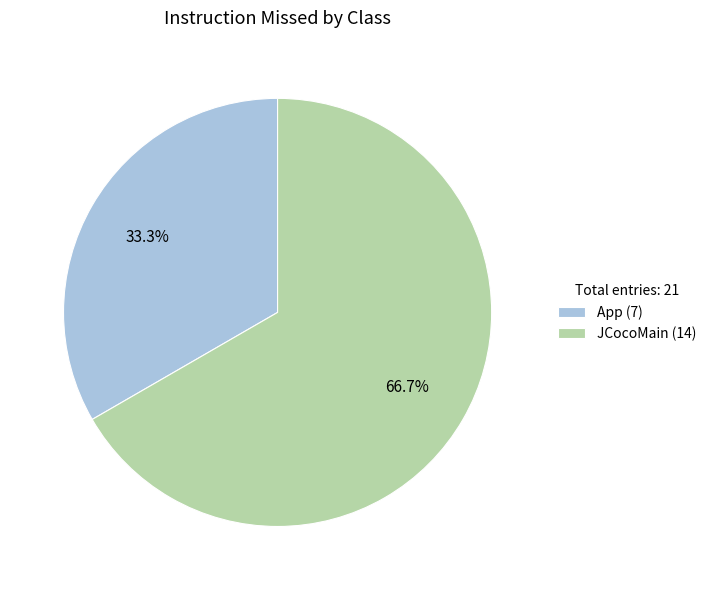

True or false: JCocoMain accounts for 67% of the total.

True